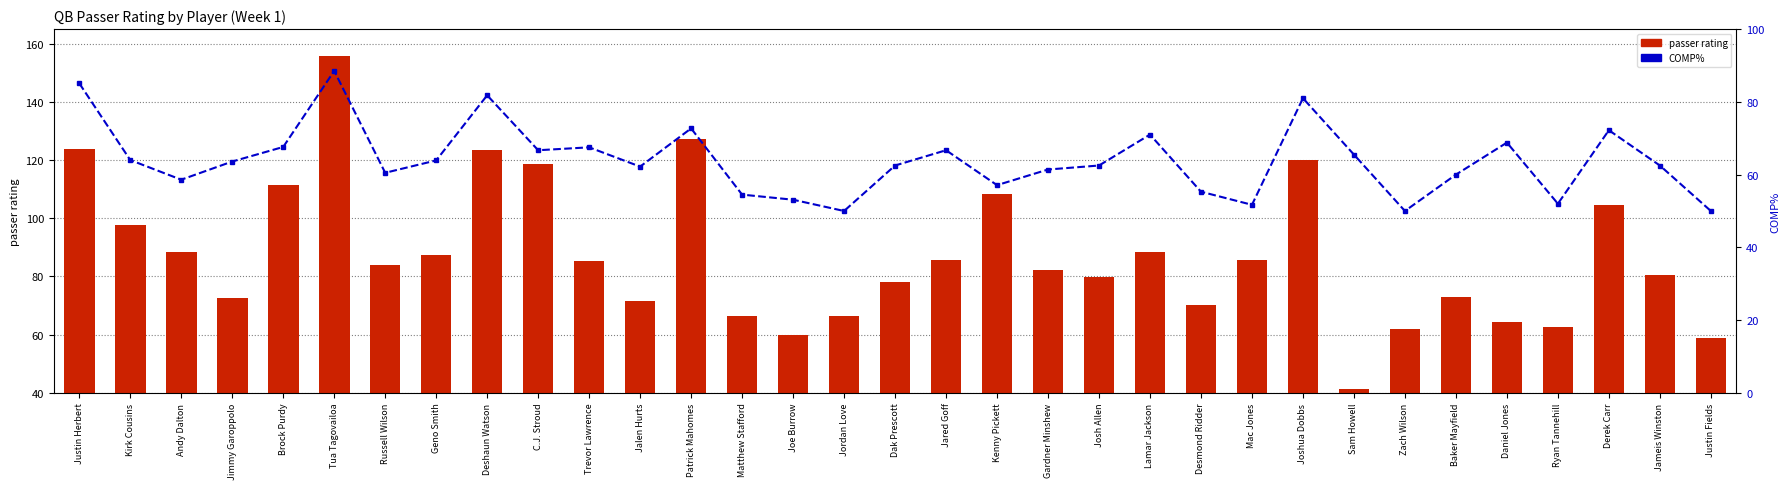

Reading right to left, what are all the values shown in this chart?

passer rating: Justin Fields=58.7	Jameis Winston=80.5	Derek Carr=104.6	Ryan Tannehill=62.8	Daniel Jones=64.2	Baker Mayfield=73.1	Zach Wilson=61.9	Sam Howell=41.5	Joshua Dobbs=120.0	Mac Jones=85.6	Desmond Ridder=70.2	Lamar Jackson=88.4	Josh Allen=79.9	Gardner Minshew=82.3	Kenny Pickett=108.5	Jared Goff=85.8	Dak Prescott=78.0	Jordan Love=66.4	Joe Burrow=59.8	Matthew Stafford=66.4	Patrick Mahomes=127.3	Jalen Hurts=71.6	Trevor Lawrence=85.3	C.J. Stroud=118.8	Deshaun Watson=123.4	Geno Smith=87.3	Russell Wilson=83.9	Tua Tagovailoa=155.8	Brock Purdy=111.3	Jimmy Garoppolo=72.5	Andy Dalton=88.4	Kirk Cousins=97.7	Justin Herbert=123.8
COMP%: Justin Fields=50.0	Jameis Winston=62.5	Derek Carr=72.2	Ryan Tannehill=52.0	Daniel Jones=68.8	Baker Mayfield=60.0	Zach Wilson=50.0	Sam Howell=65.5	Joshua Dobbs=81.0	Mac Jones=51.7	Desmond Ridder=55.3	Lamar Jackson=71.0	Josh Allen=62.5	Gardner Minshew=61.4	Kenny Pickett=57.1	Jared Goff=66.7	Dak Prescott=62.5	Jordan Love=50.0	Joe Burrow=53.1	Matthew Stafford=54.5	Patrick Mahomes=72.7	Jalen Hurts=62.2	Trevor Lawrence=67.5	C.J. Stroud=66.7	Deshaun Watson=81.8	Geno Smith=63.9	Russell Wilson=60.5	Tua Tagovailoa=88.5	Brock Purdy=67.6	Jimmy Garoppolo=63.6	Andy Dalton=58.6	Kirk Cousins=64.0	Justin Herbert=85.1